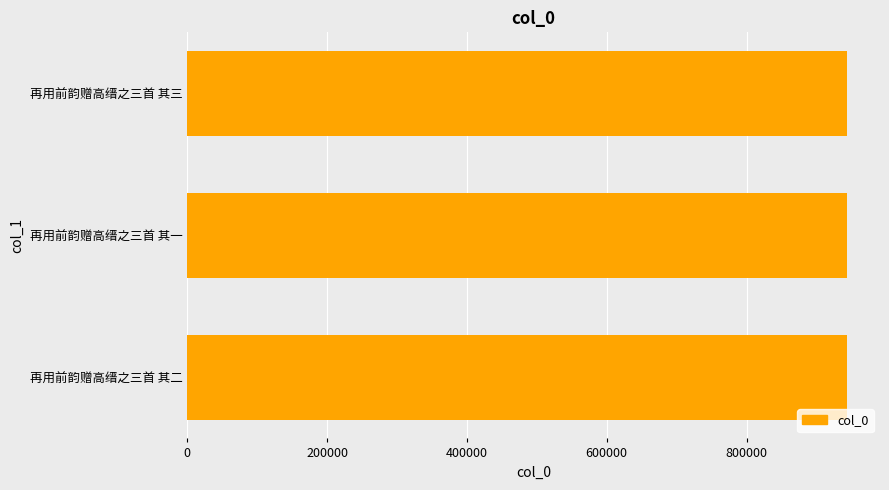

What is the difference between the maximum and minimum values?

2